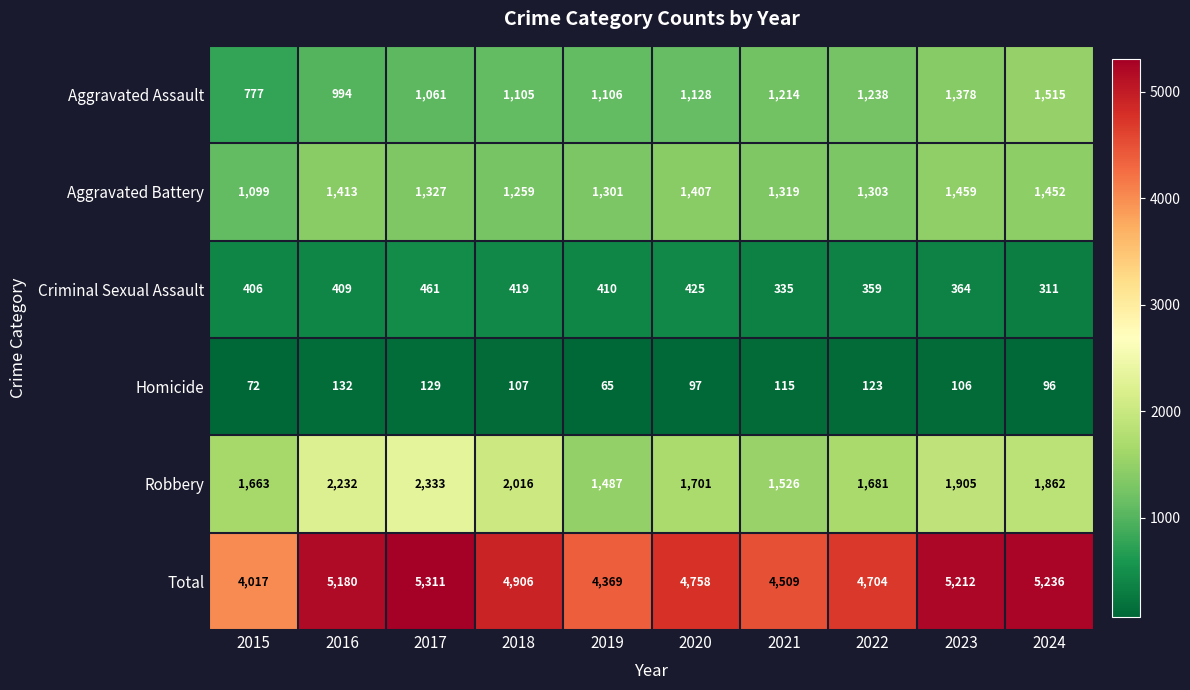

What is the sum of the Total values at 2024 and 2021?

9745